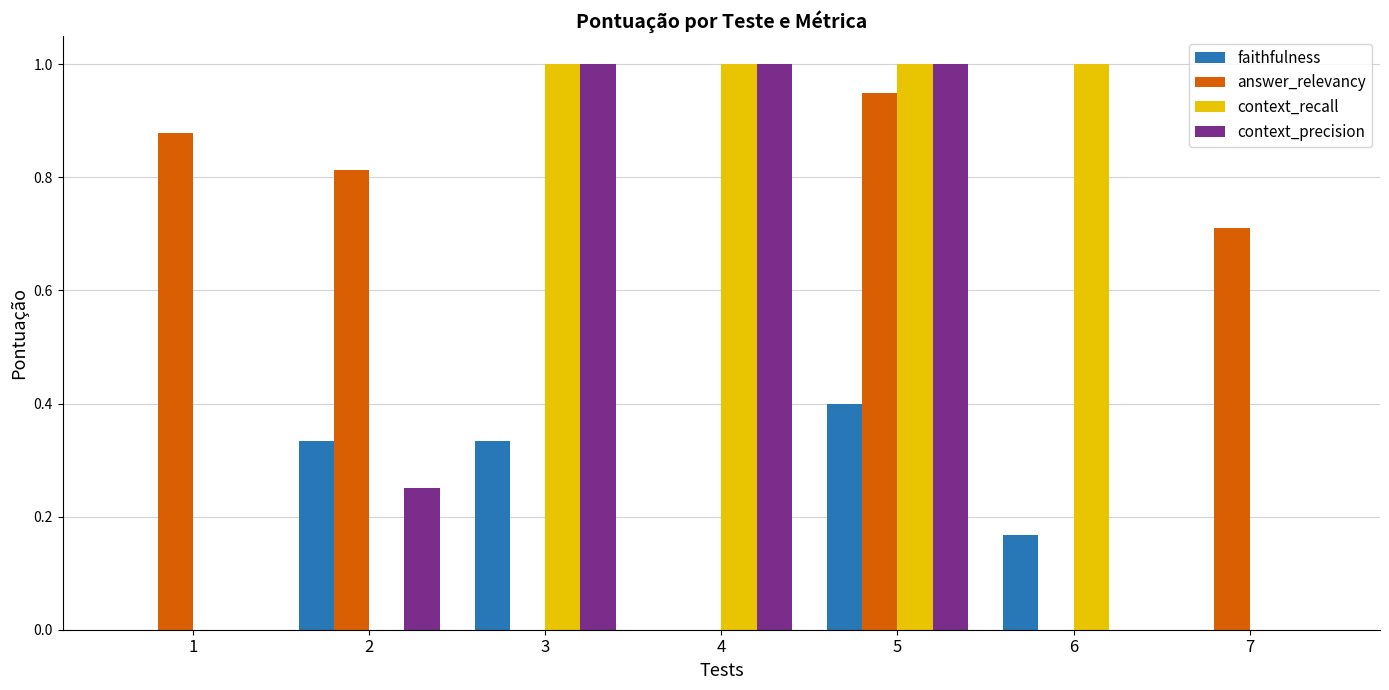

What is the highest value of the context_recall series?

1.0